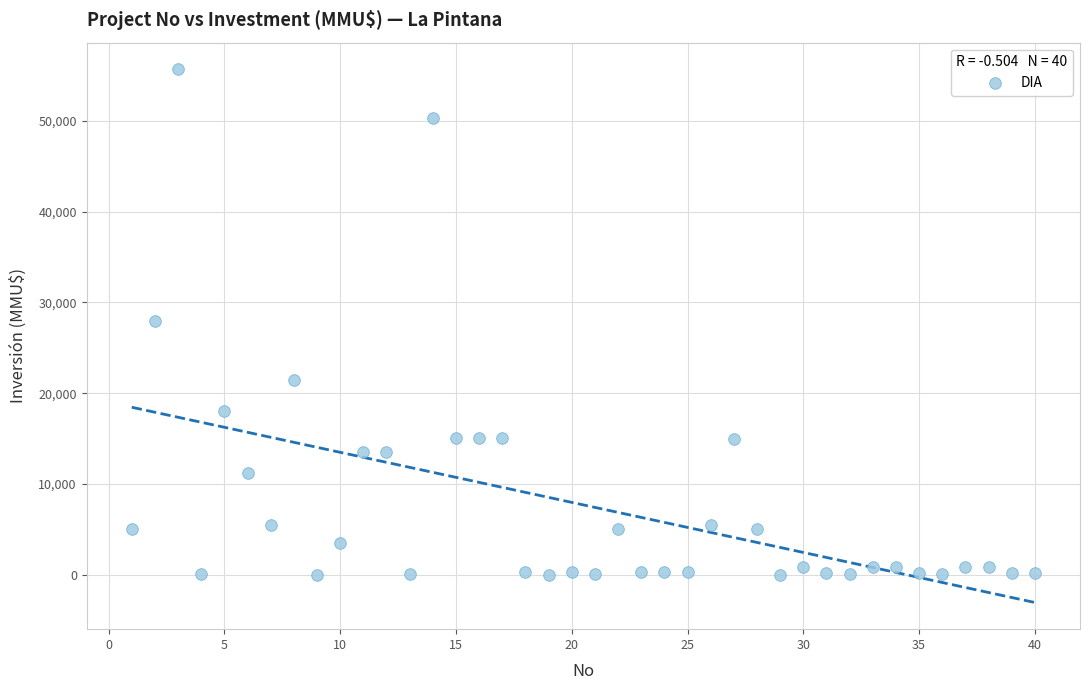

What is the range of X values (max minus min)?

39